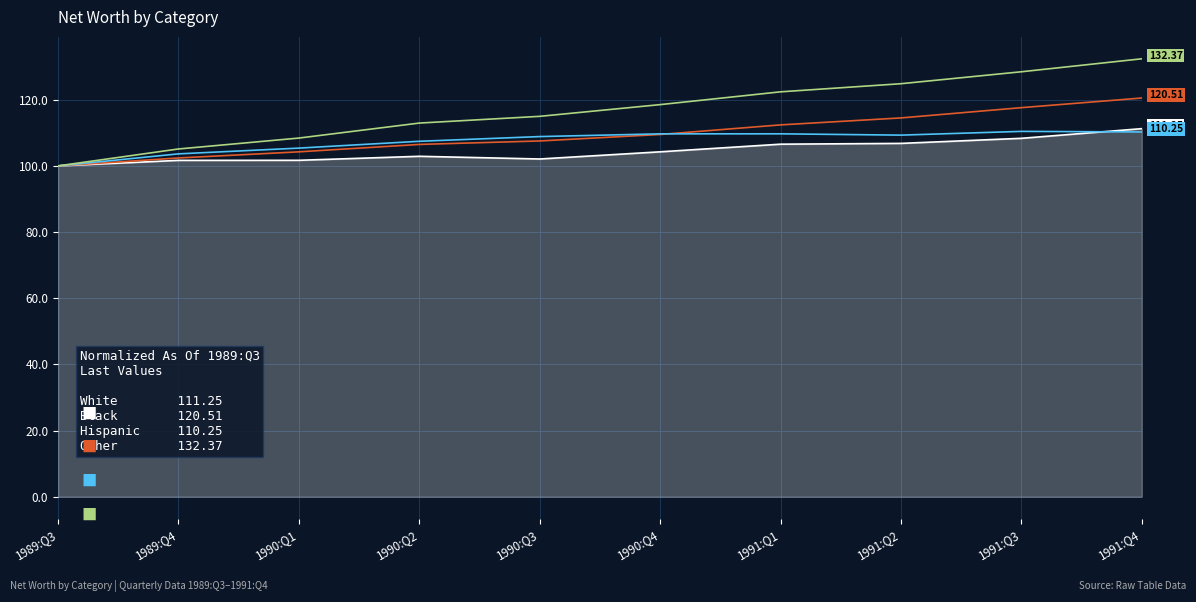

What is the total value across all series at 1991:Q4?

474.4